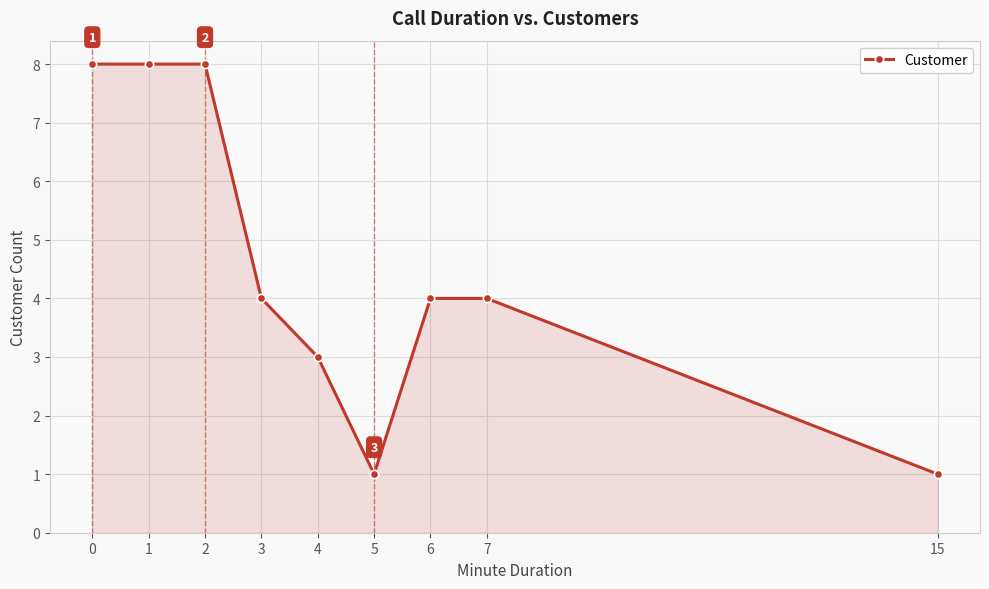

What is the greatest value displayed?

8